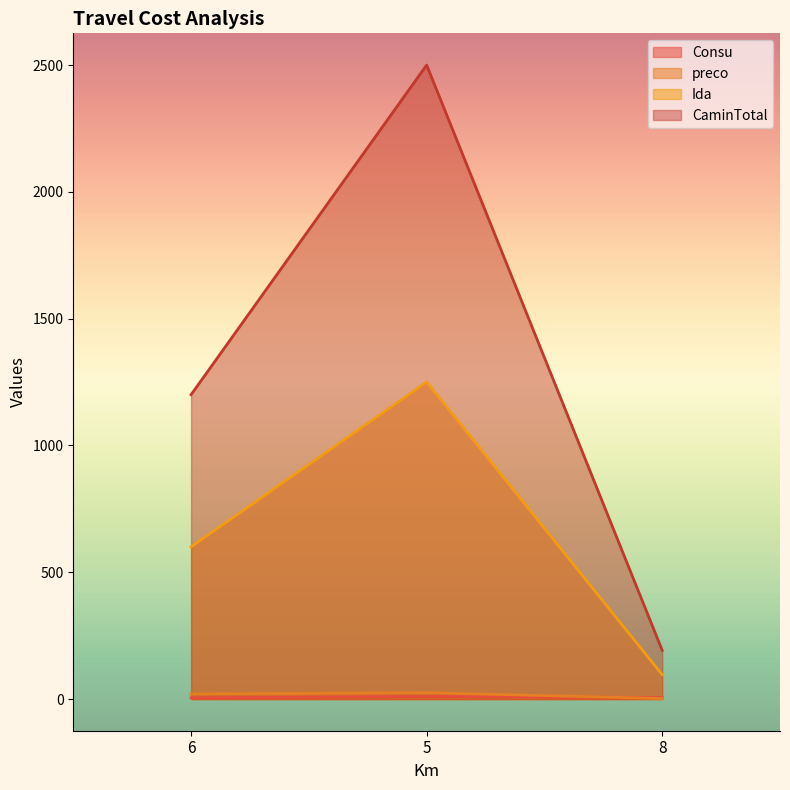

Rank the series at 5 from lowest to highest value.

Consu, preco, Ida, CaminTotal